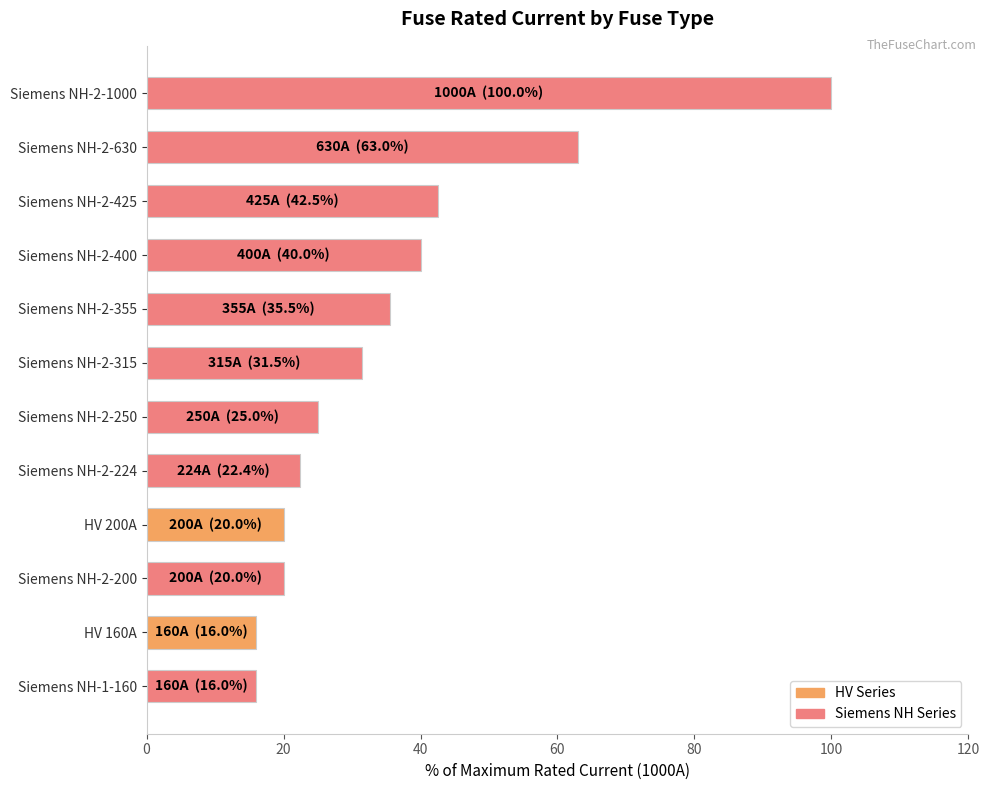

What is the change in value from Siemens NH-2-630 to Siemens NH-2-315?

-31.5